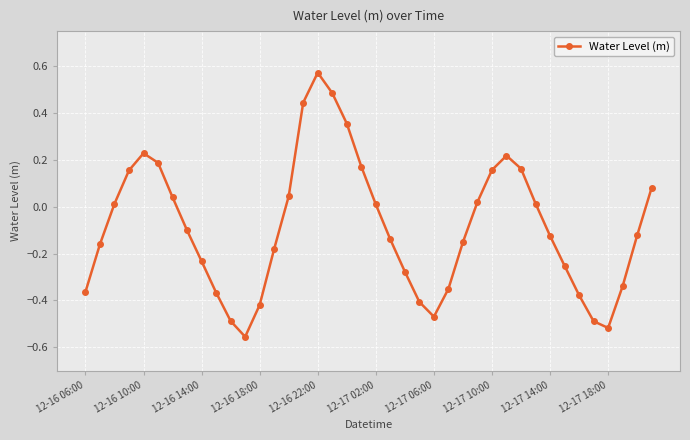

How many interior local valleys (lower than both neighbors) does the data have?

3